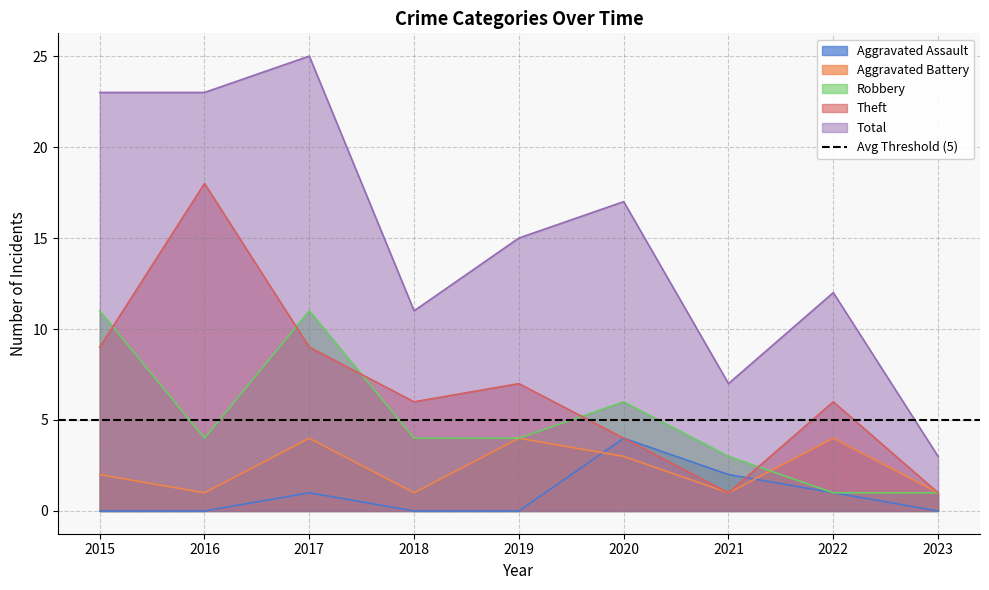

True or false: Aggravated Battery and Total cross at least once.

False